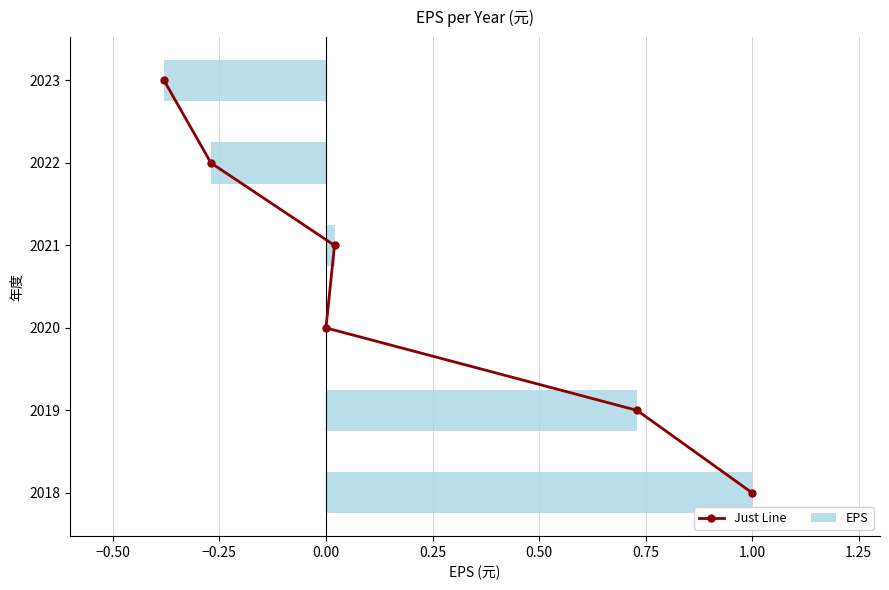

What is the smallest value displayed?

-0.4